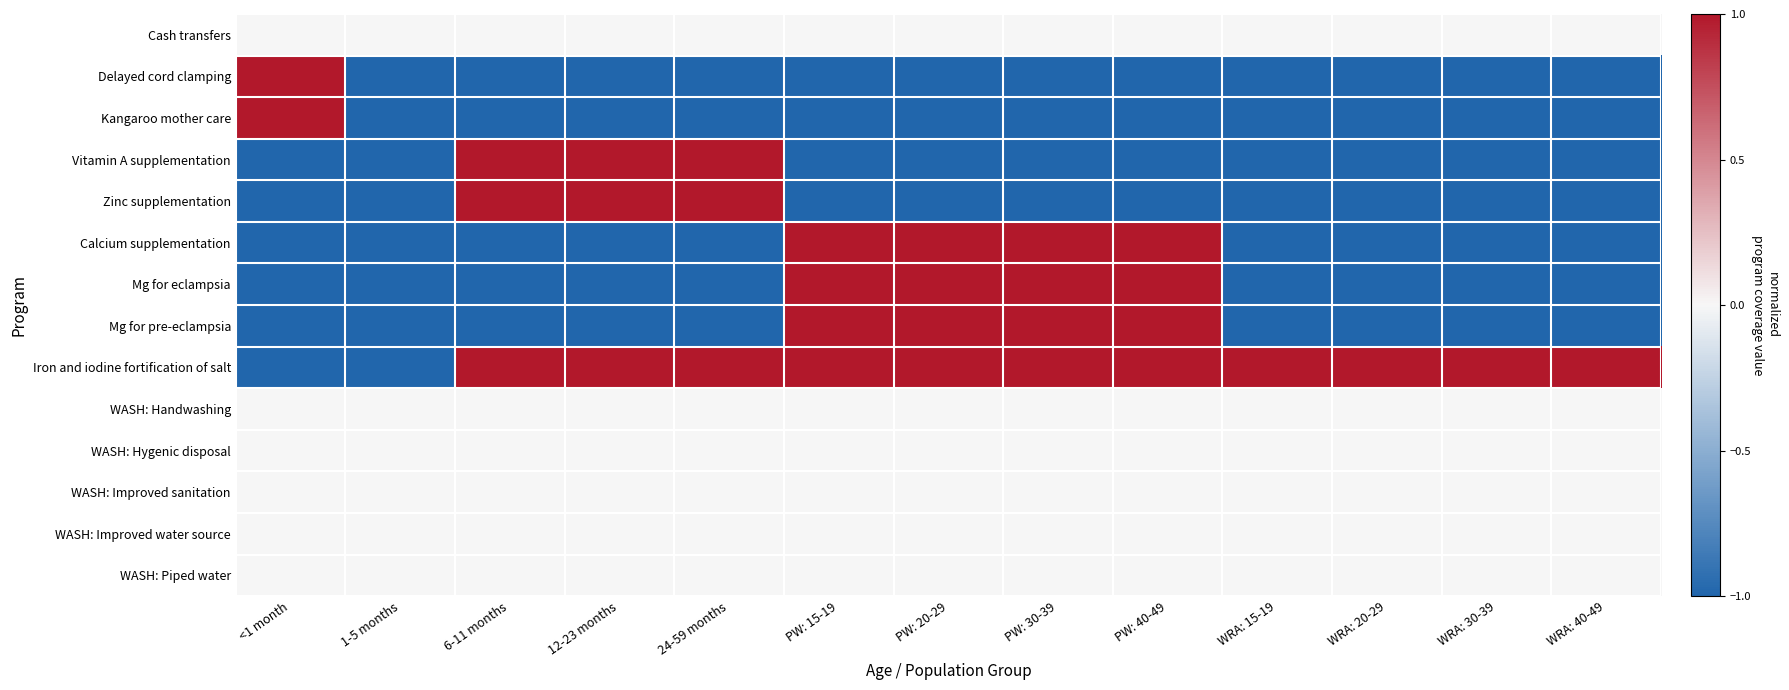

Between 12-23 months and WRA: 30-39, which is larger?

12-23 months